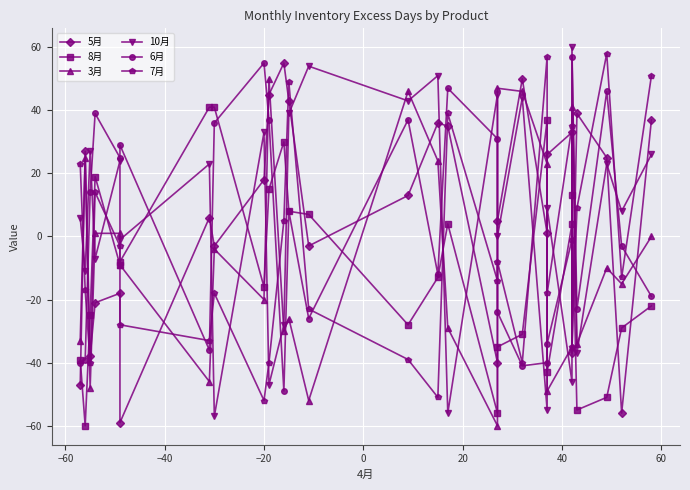

What are all the series names shown in the legend?

5月, 8月, 3月, 10月, 6月, 7月